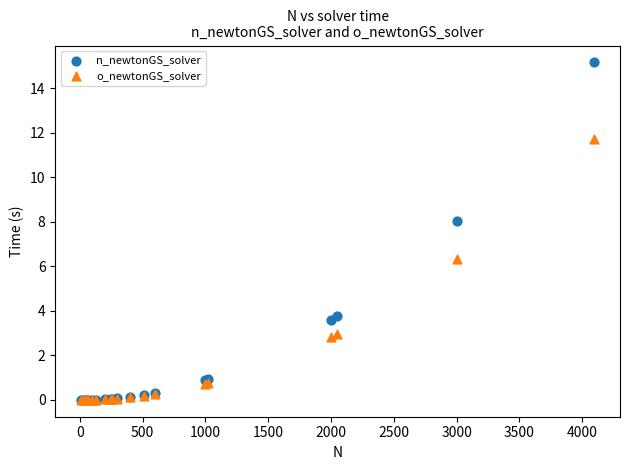

In the n_newtonGS_solver series, what Y value is closest to 7?

8.1